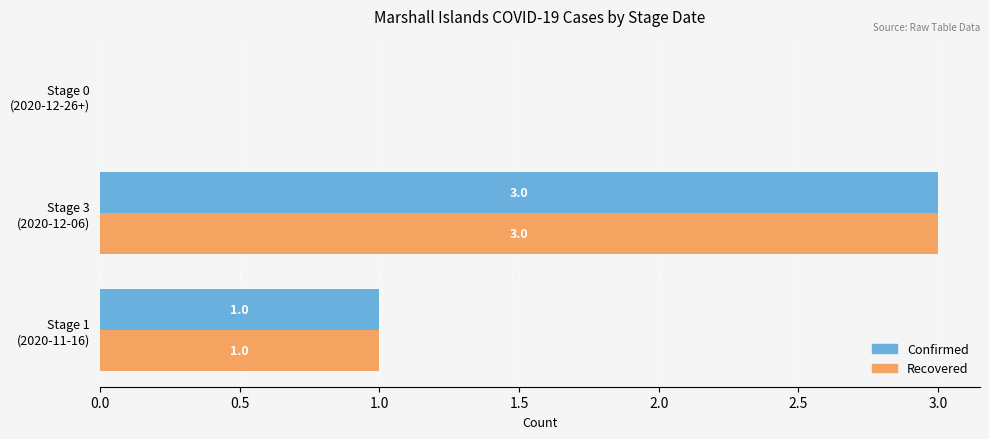

Which category has the highest value in the Confirmed series?

Stage 3
(2020-12-06)